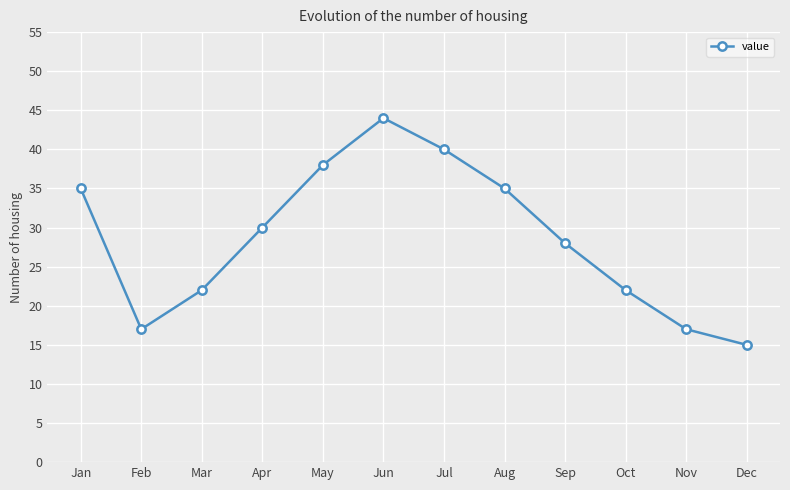

What is the sum of all values?

343